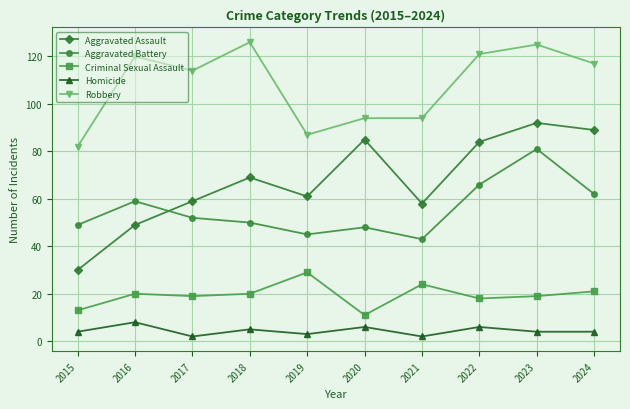

Is it true that Homicide equals 6 at 2020?

True